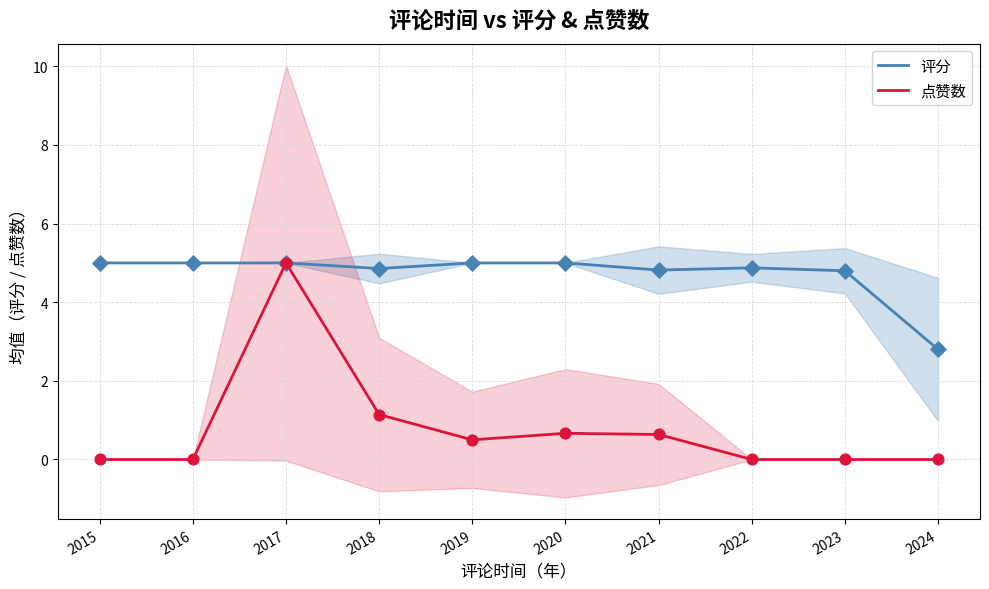

What is the total value across all series at 2019?

5.5